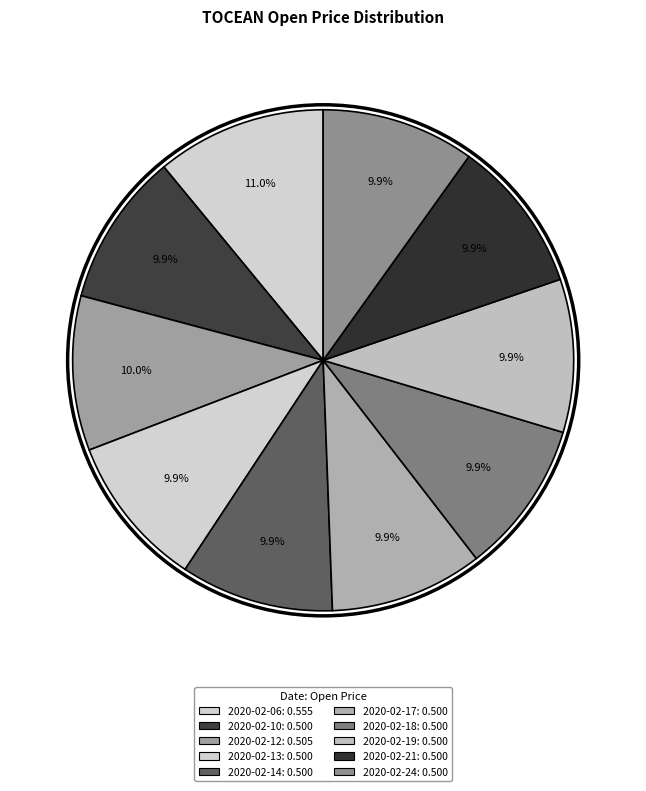

Which slice is the smallest?

2020-02-10